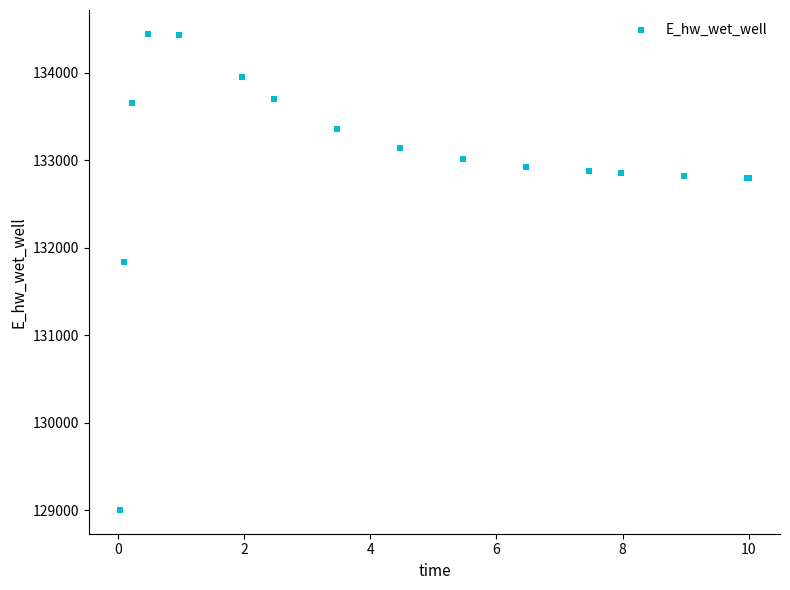

What Y value in the scatter plot is closest to 131722?

131840.2